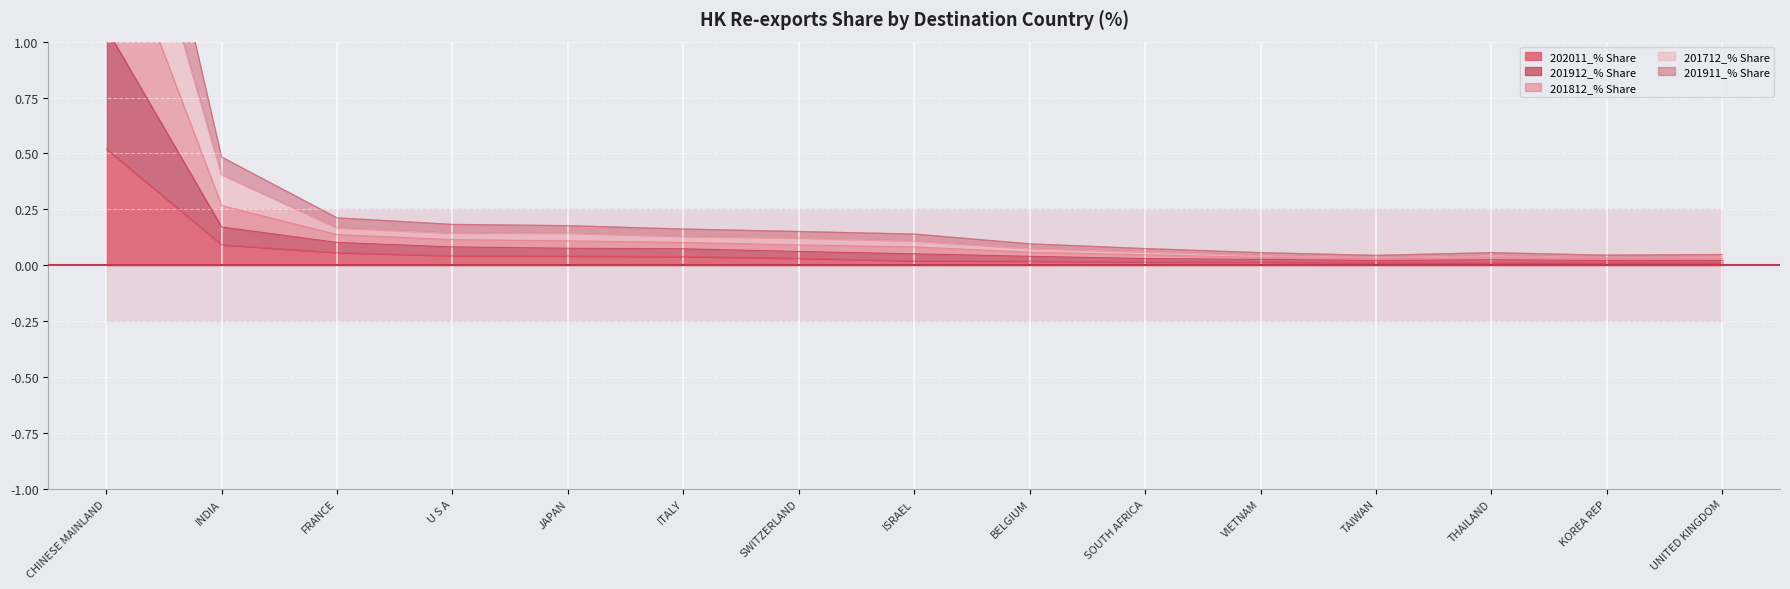

Which series has the largest total across all categories?

201812_% Share